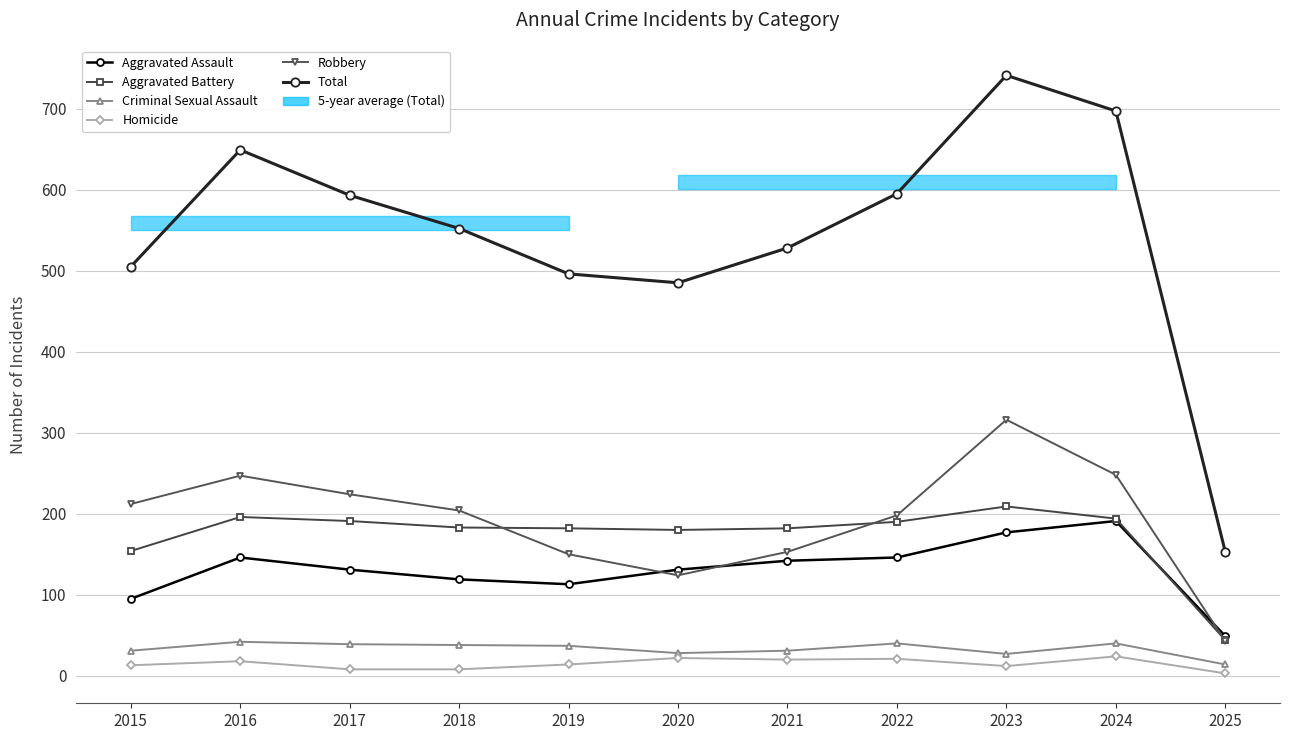

What is the spread (max minus min) of values at 2017?

585